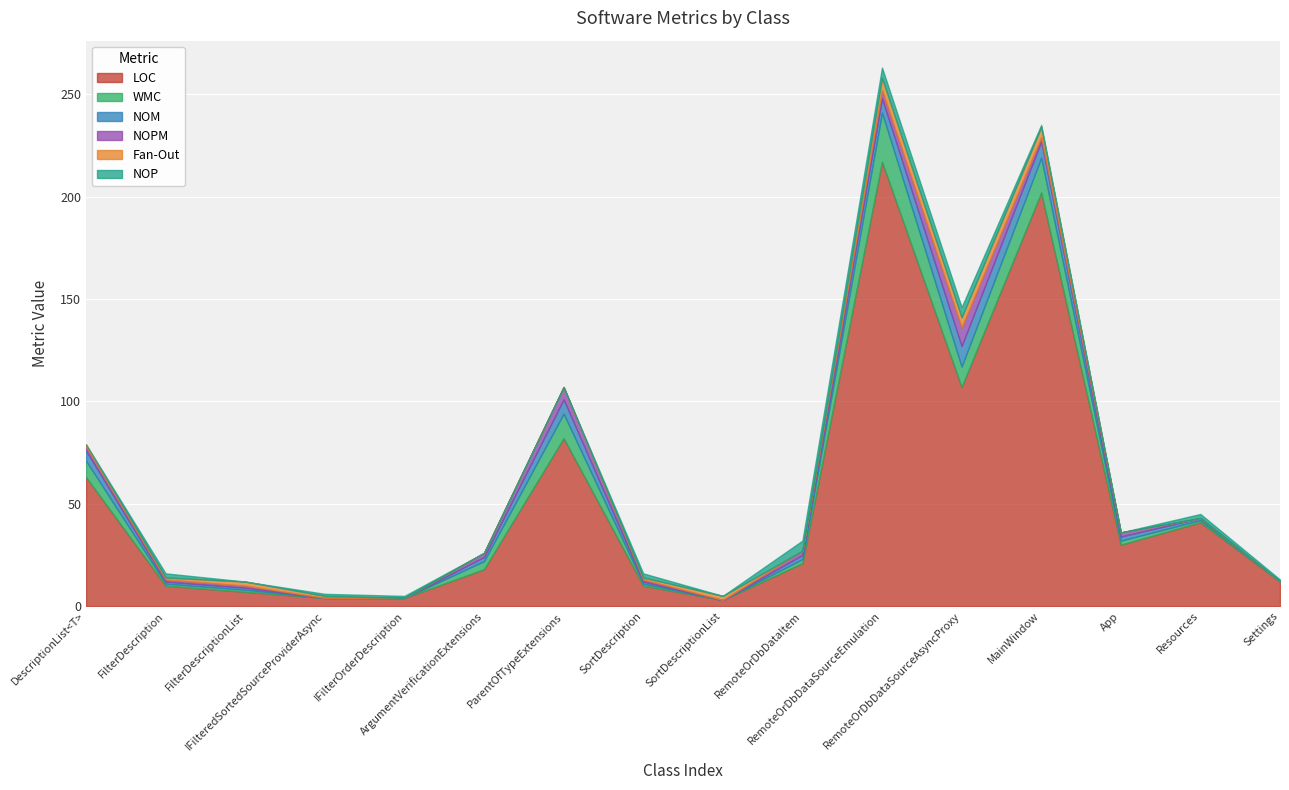

What is the label of the 13th point from the left?

MainWindow